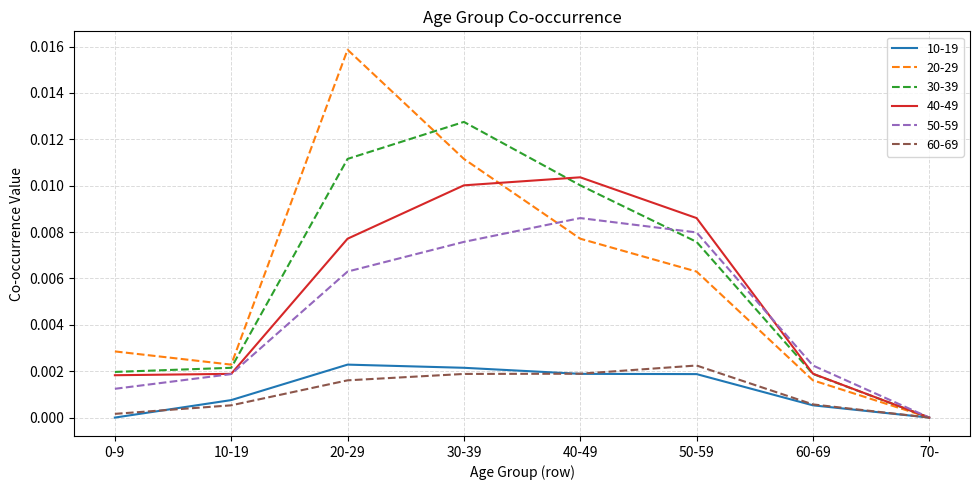

Between 40-49 and 50-59, which series saw the biggest shift?

30-39